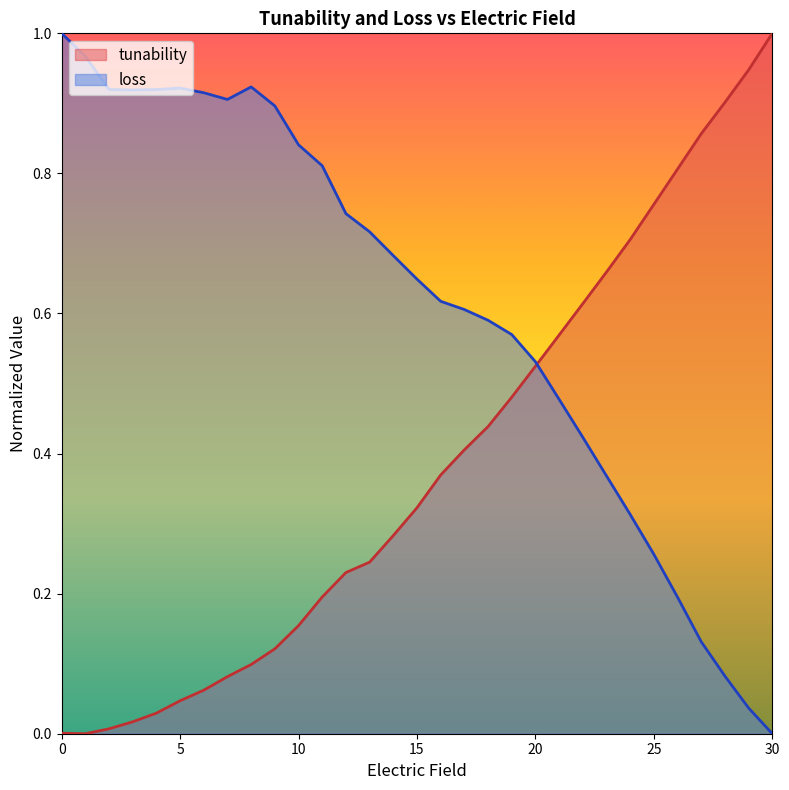

Between 28 and 16, which is larger?

28